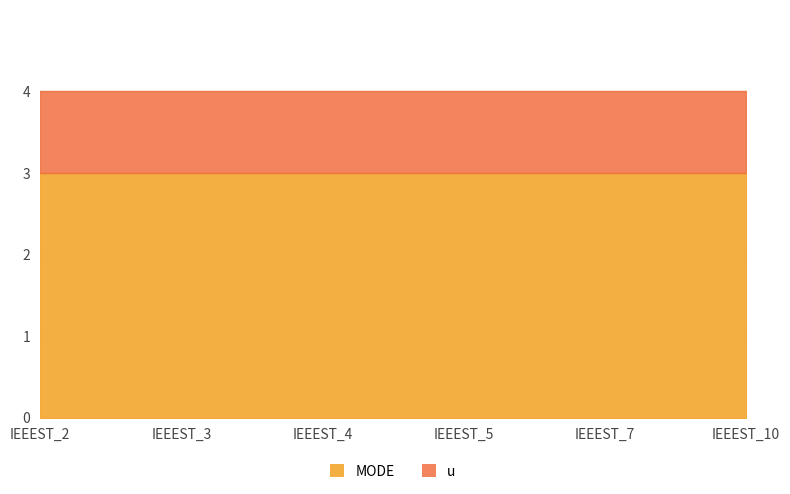

What is the minimum value for u?

1